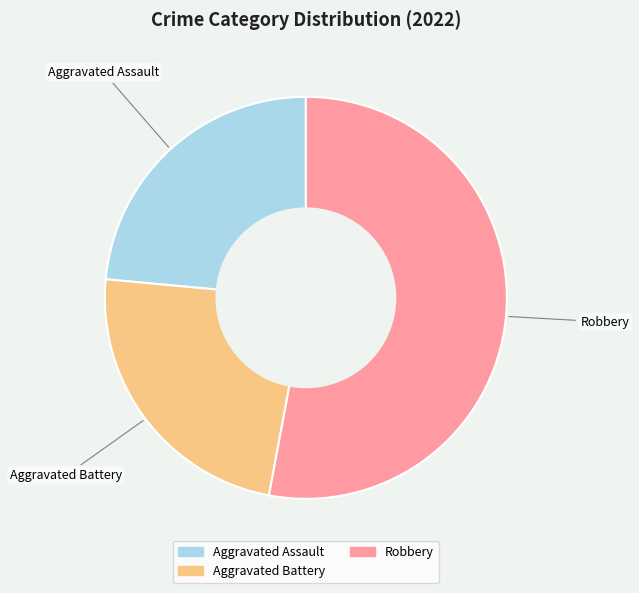

Does any single category account for the majority?

Yes